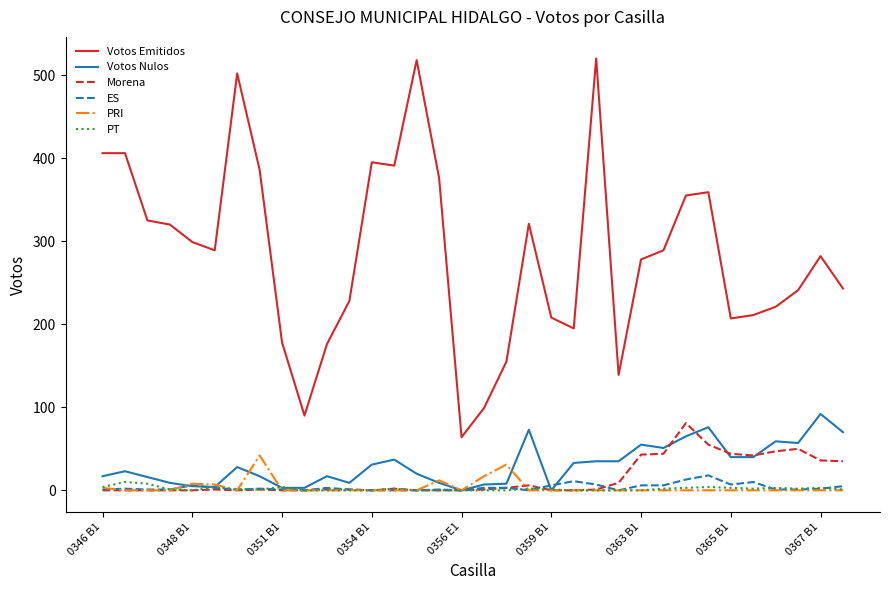

True or false: Votos Emitidos and ES intersect in this chart.

False